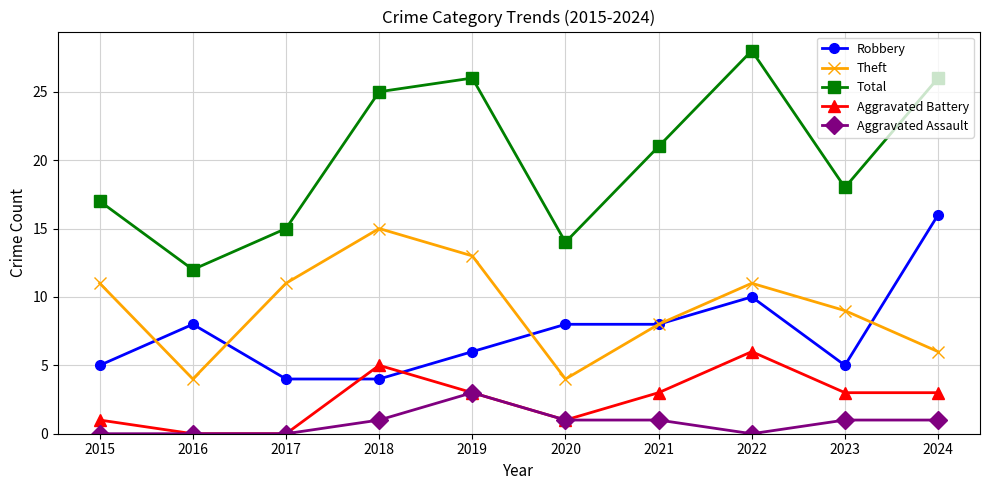

What are all the series names shown in the legend?

Robbery, Theft, Total, Aggravated Battery, Aggravated Assault